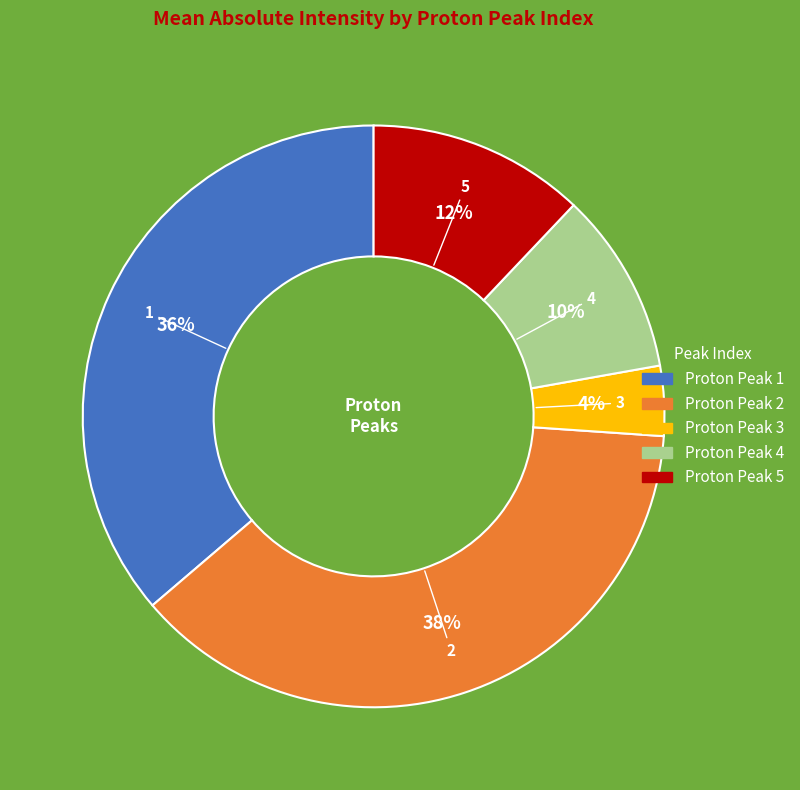

To the nearest percent, what is the difference between the largest and smallest slice percentages?

34%